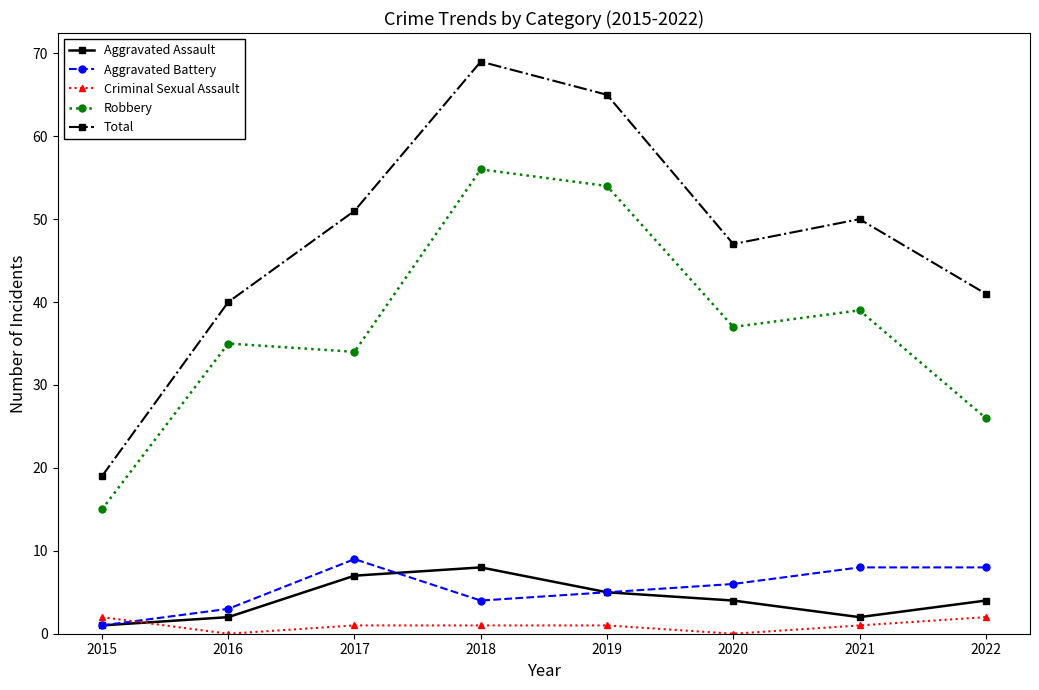

At which category does the chart reach its peak across all series?

2018